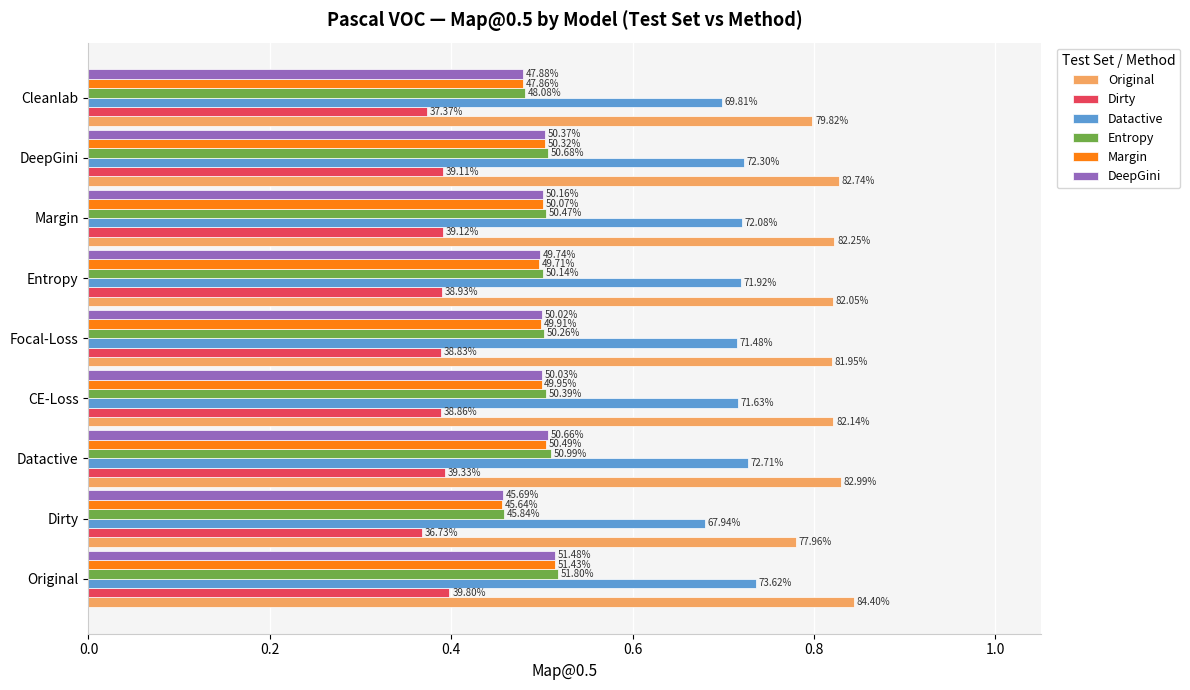

What are all the series names shown in the legend?

Original, Dirty, Datactive, Entropy, Margin, DeepGini